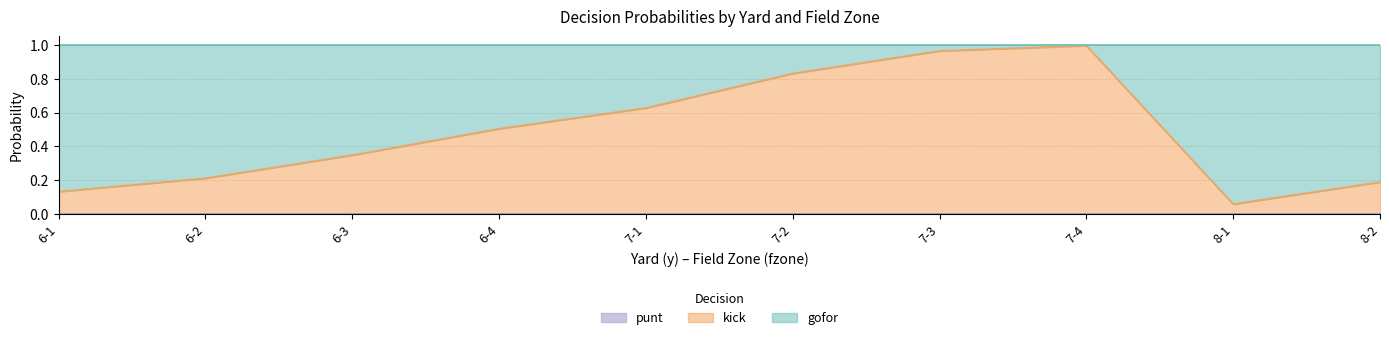

Is the value of kick at 8-1 greater than the value of punt at 8-2?

Yes